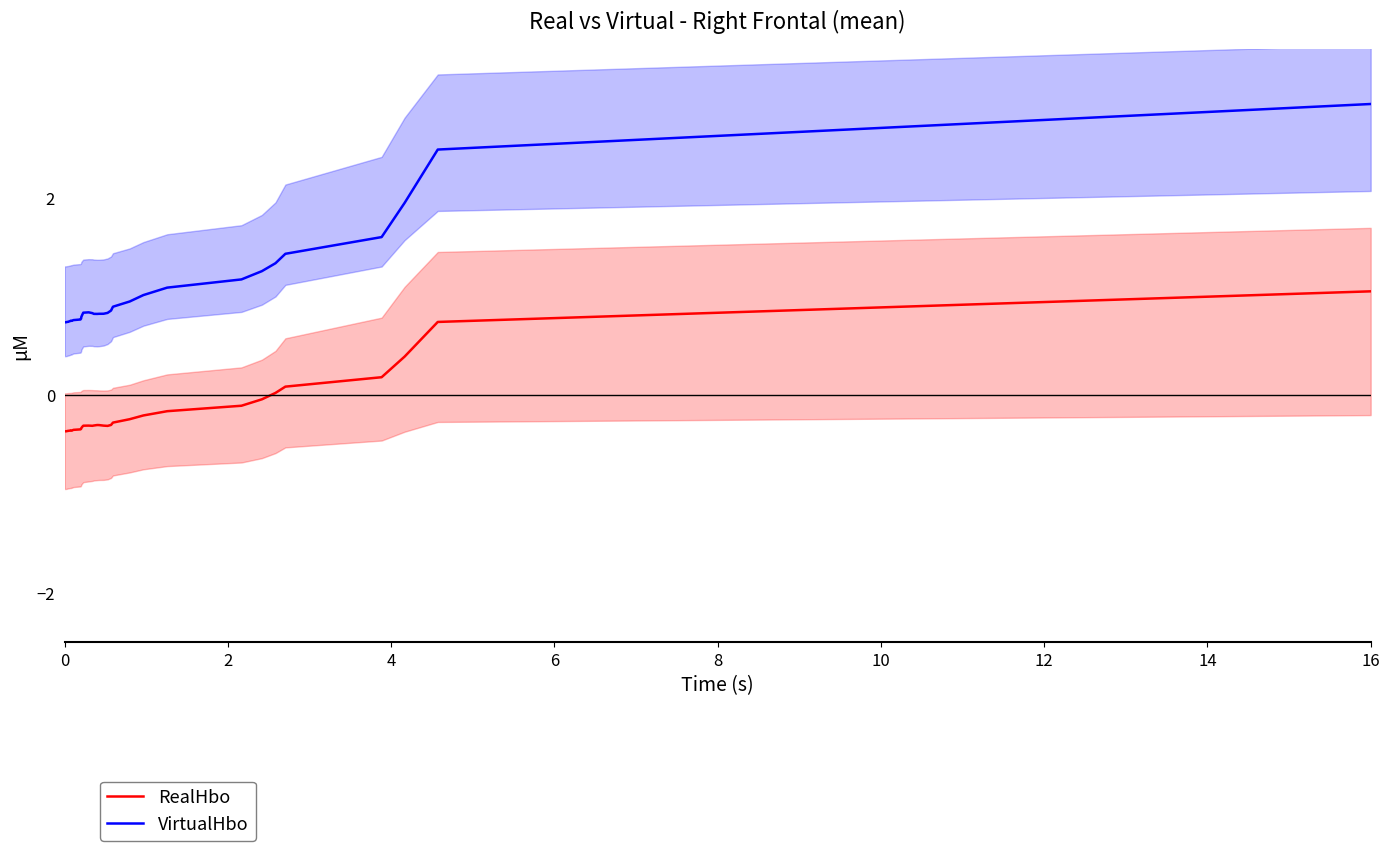

List the series in order of their overall mean, highest first.

VirtualHbo, RealHbo